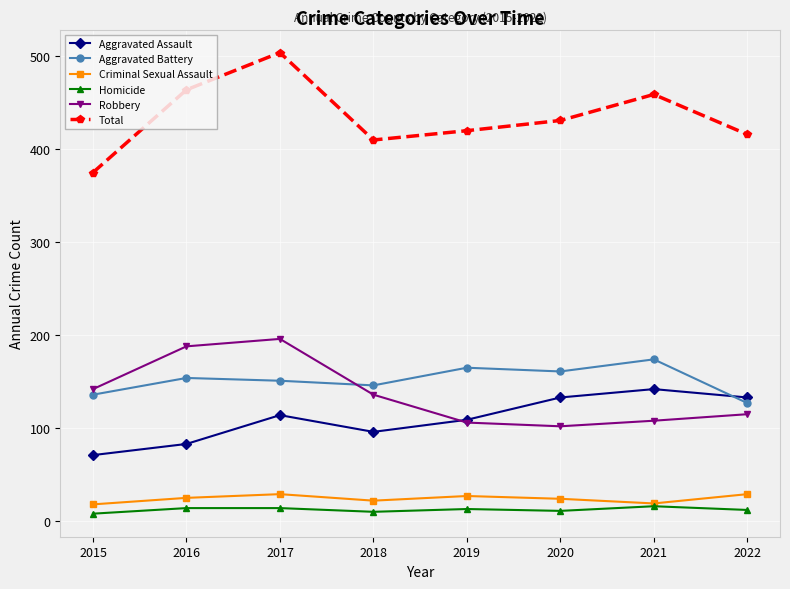

What is the maximum value shown in the chart?

504